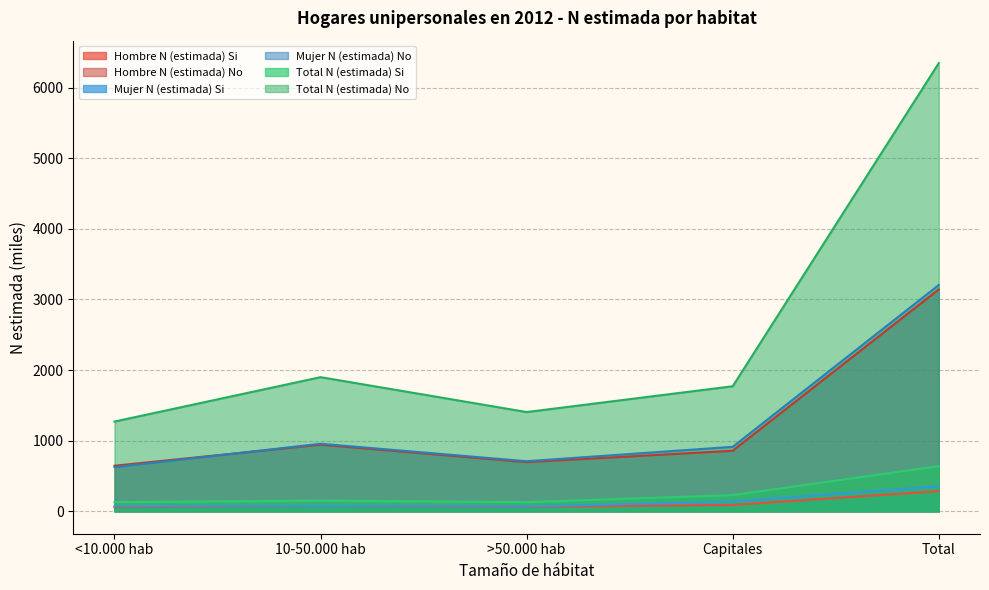

Reading right to left, transcribe all the data shown in this chart.

Hombre N (estimada) Si: Total=285.1	Capitales=90.3	>50.000 hab=61.5	10-50.000 hab=75.2	<10.000 hab=58.1
Hombre N (estimada) No: Total=3141.7	Capitales=857.4	>50.000 hab=696.2	10-50.000 hab=942.8	<10.000 hab=645.3
Mujer N (estimada) Si: Total=354.1	Capitales=138.7	>50.000 hab=68.0	10-50.000 hab=75.7	<10.000 hab=71.7
Mujer N (estimada) No: Total=3204.2	Capitales=913.2	>50.000 hab=709.2	10-50.000 hab=956.5	<10.000 hab=625.4
Total N (estimada) Si: Total=639.2	Capitales=229.0	>50.000 hab=129.5	10-50.000 hab=150.8	<10.000 hab=129.8
Total N (estimada) No: Total=6345.9	Capitales=1770.6	>50.000 hab=1405.3	10-50.000 hab=1899.3	<10.000 hab=1270.7